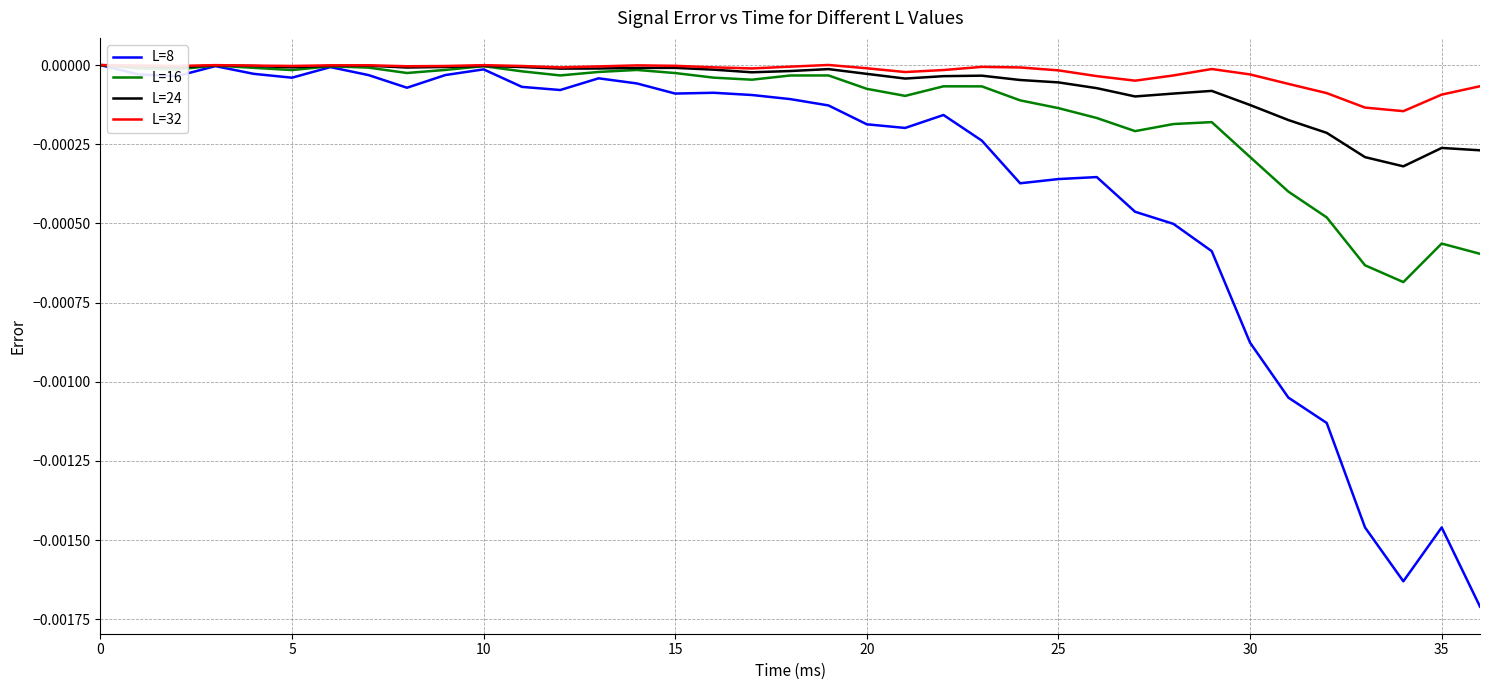

How many series are shown in this chart?

4